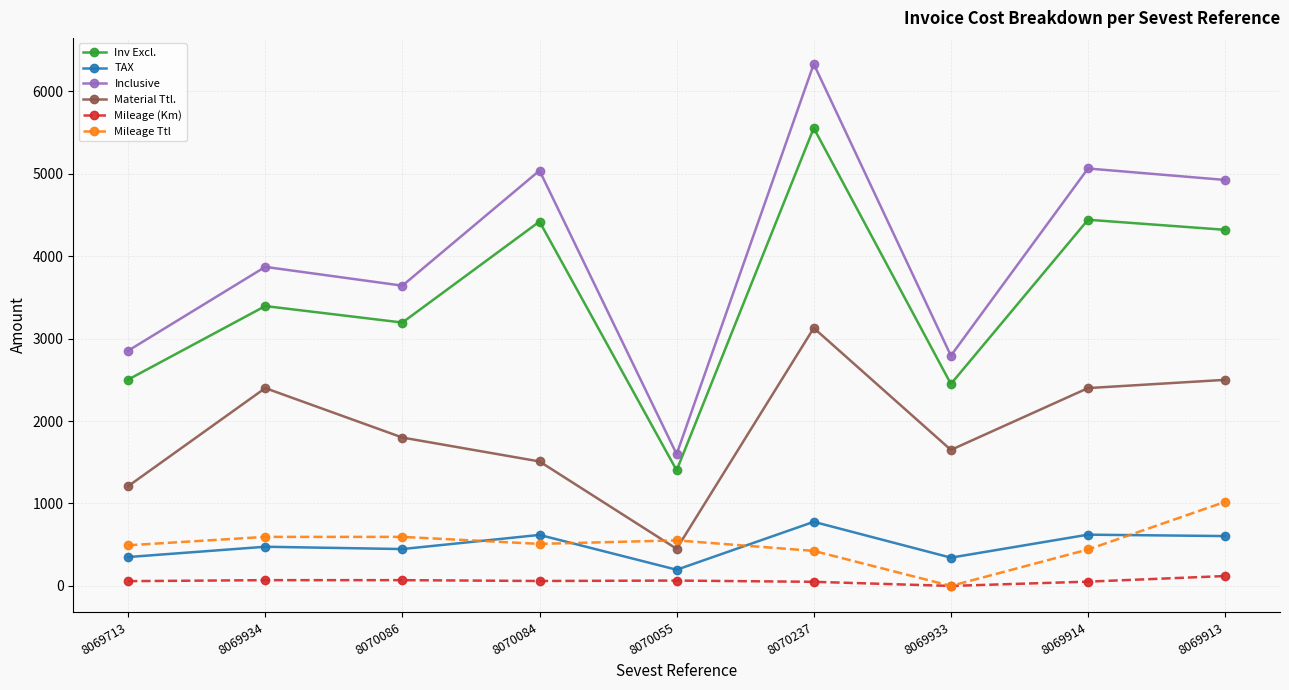

What is the sum of all Mileage Ttl values?

4632.5